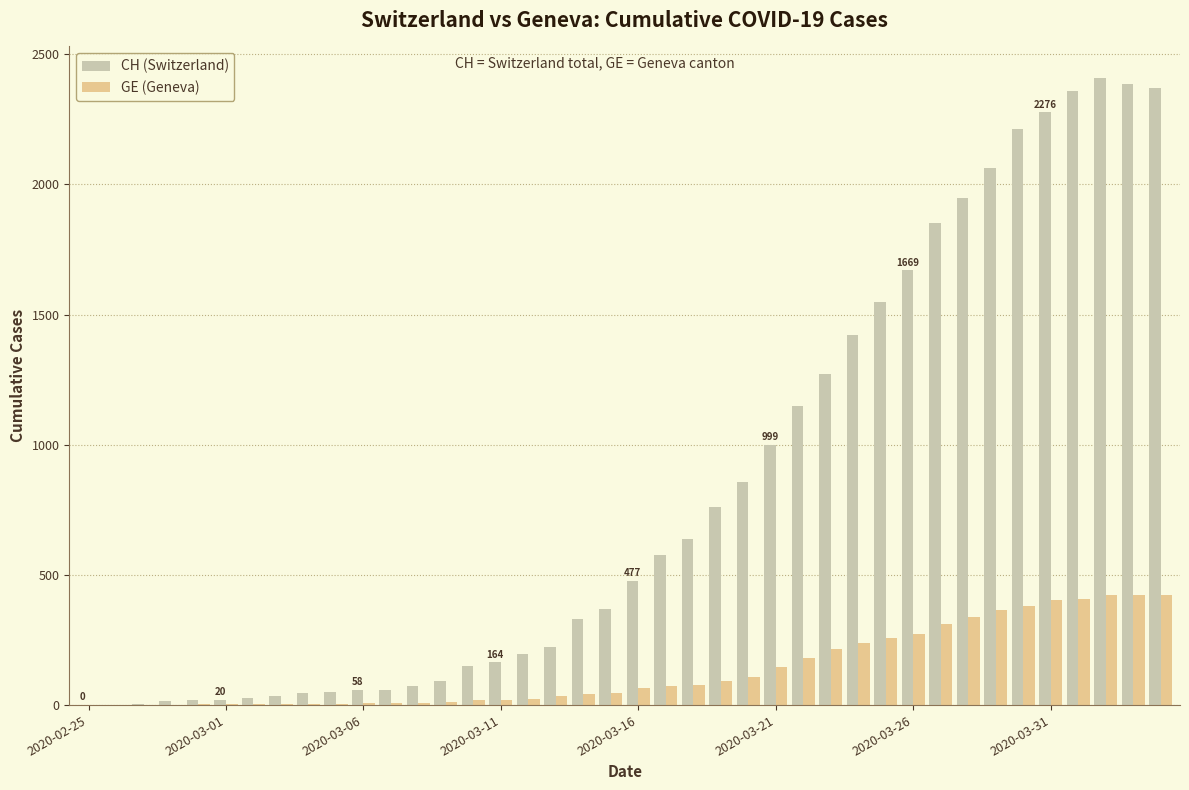

What is the highest value of the CH (Switzerland) series?

2409